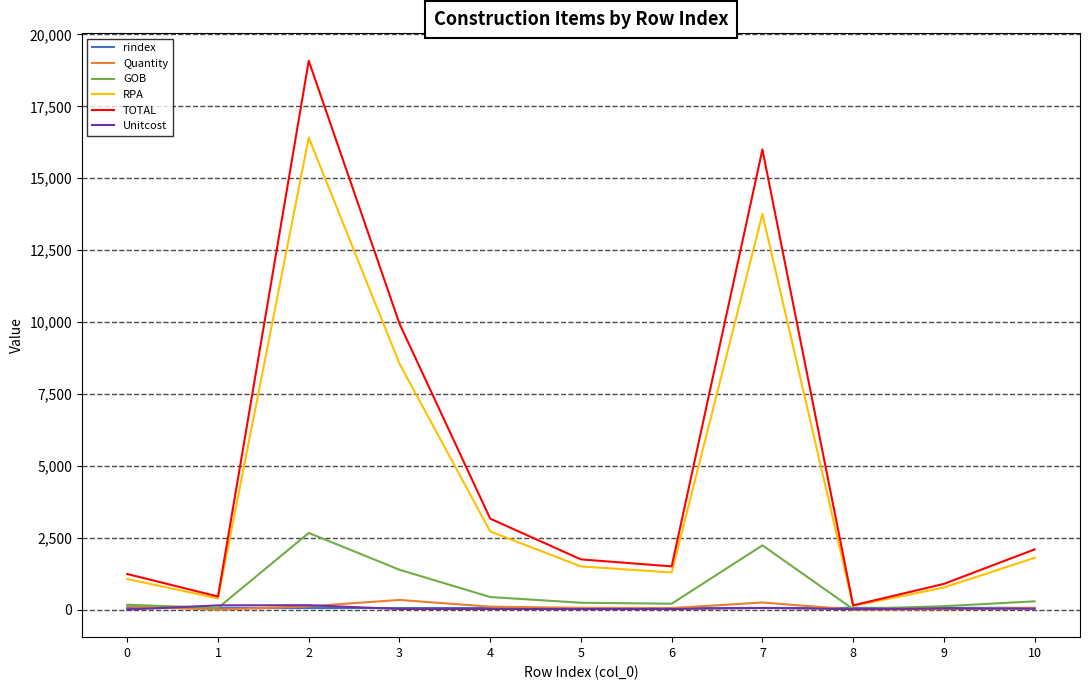

Between 3 and 7, which series saw the biggest shift?

TOTAL